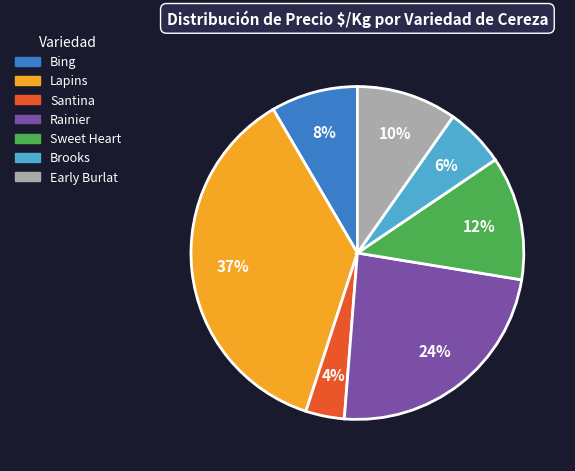

How many slices are in this pie chart?

7